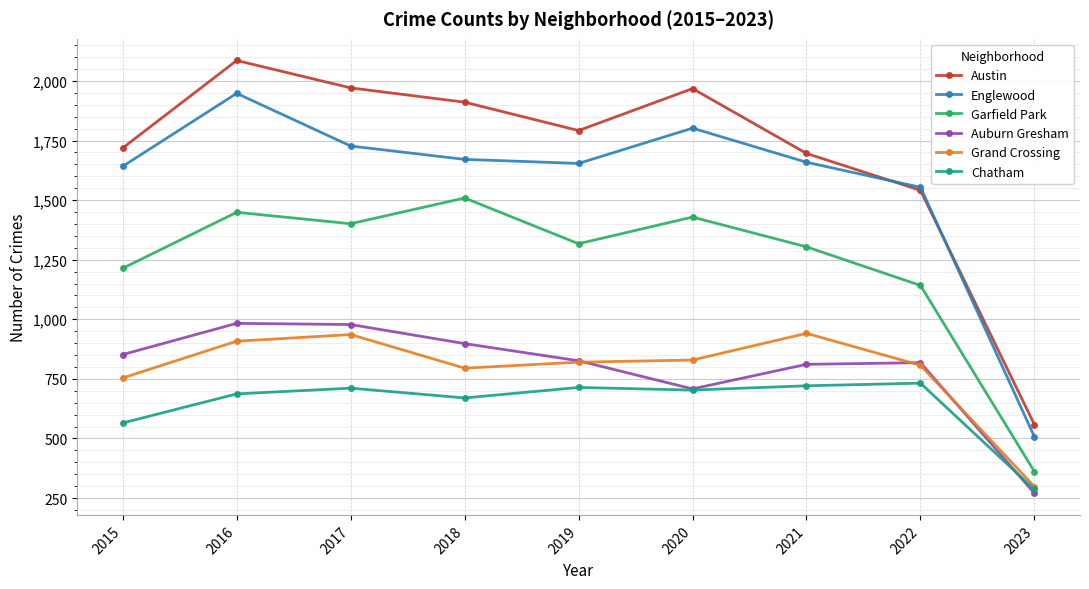

Which series changed the most between 2018 and 2022?

Austin